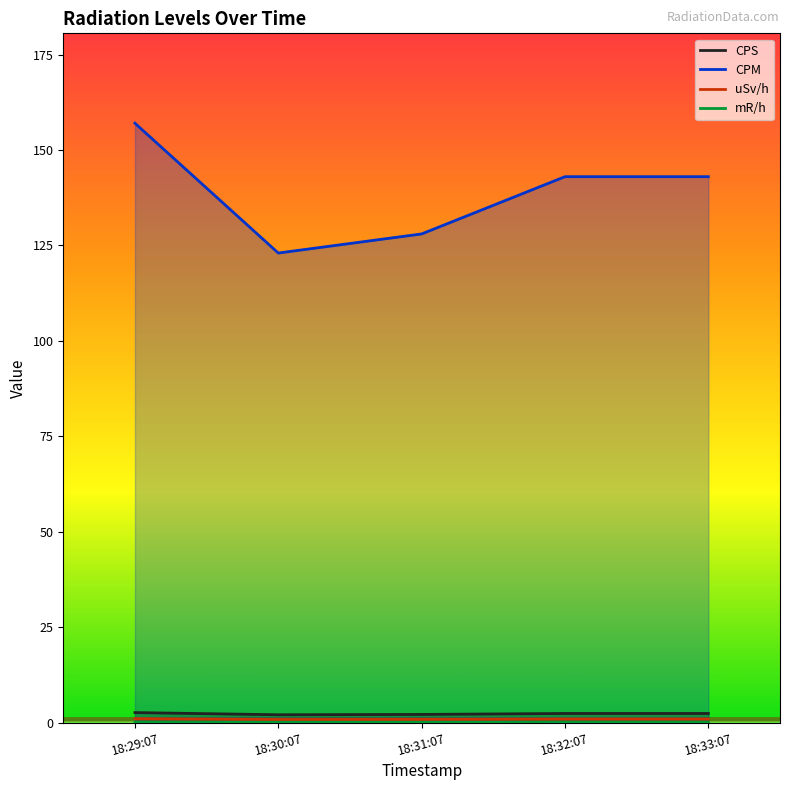

True or false: CPM and uSv/h intersect in this chart.

False